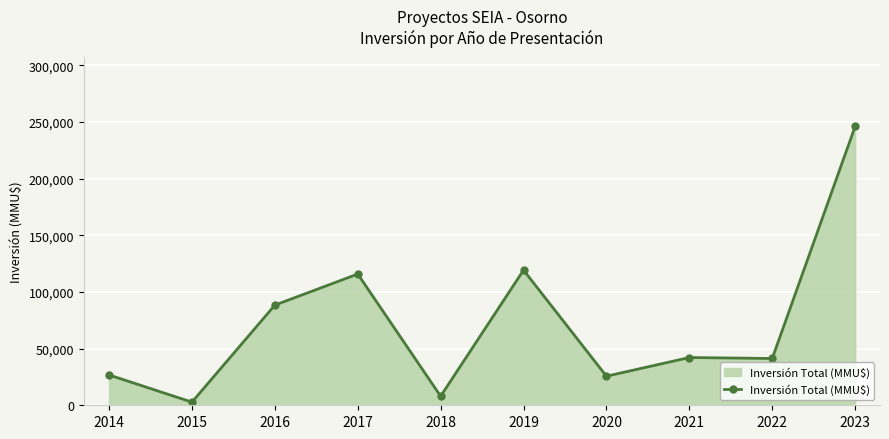

How many data points does each series have?

10